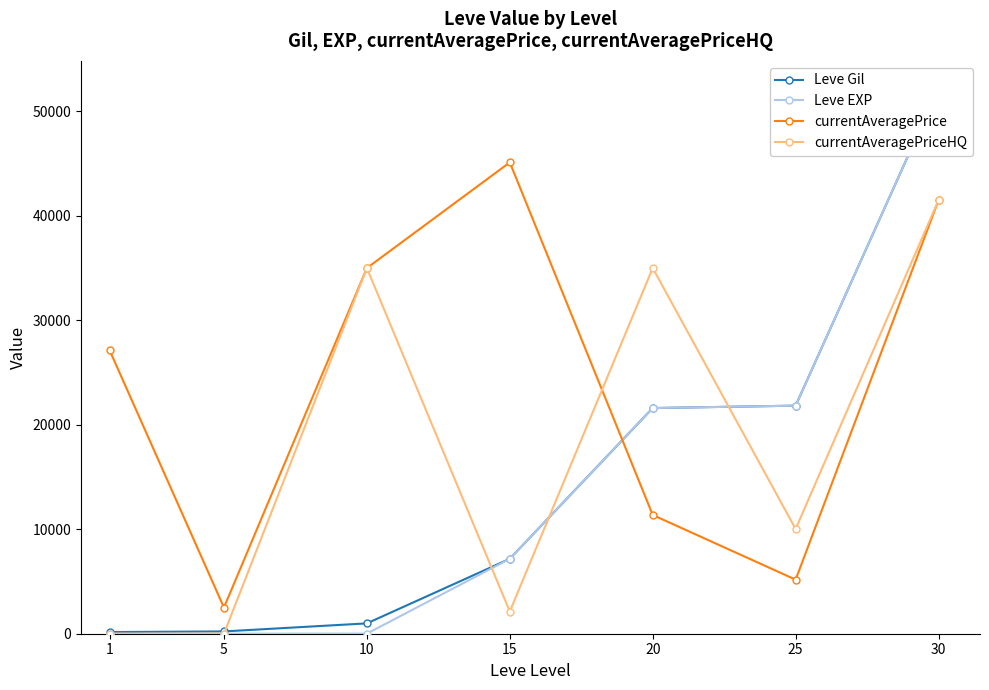

How many intersections are there between Leve Gil and currentAveragePriceHQ?

4